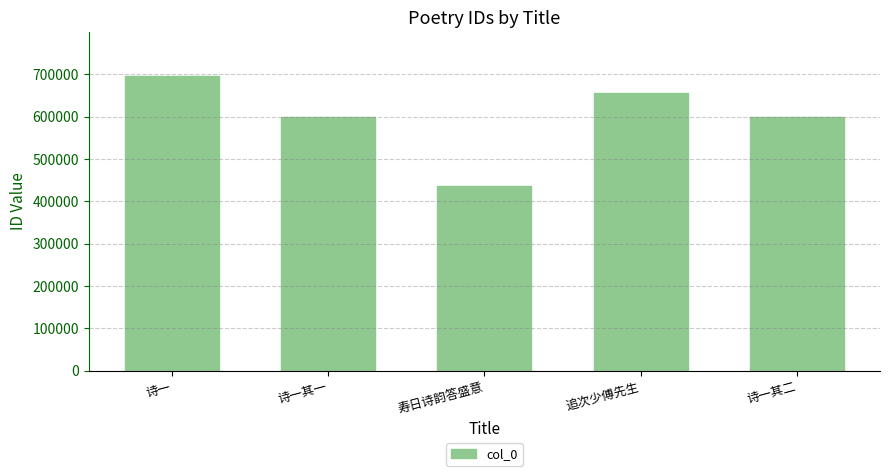

Approximately how many times larger is the value at 追次少傅先生 compared to 寿日诗韵答盛意?

1.5